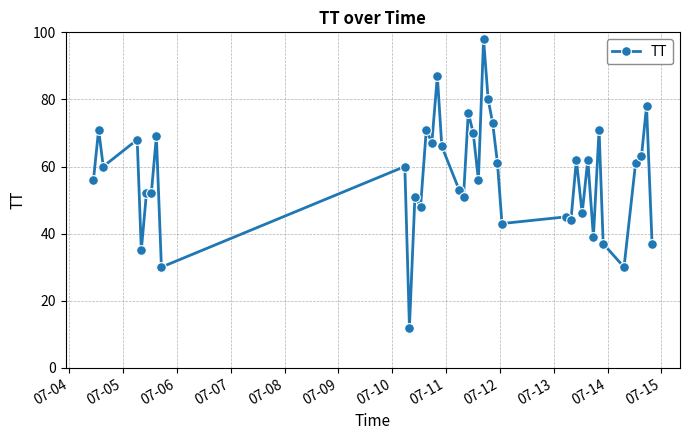

Reading right to left, transcribe all the data shown in this chart.

37	78	63	61	30	37	71	39	62	46	62	44	45	43	61	73	80	98	56	70	76	51	53	66	87	67	71	48	51	12	60	30	69	52	52	35	68	60	71	56